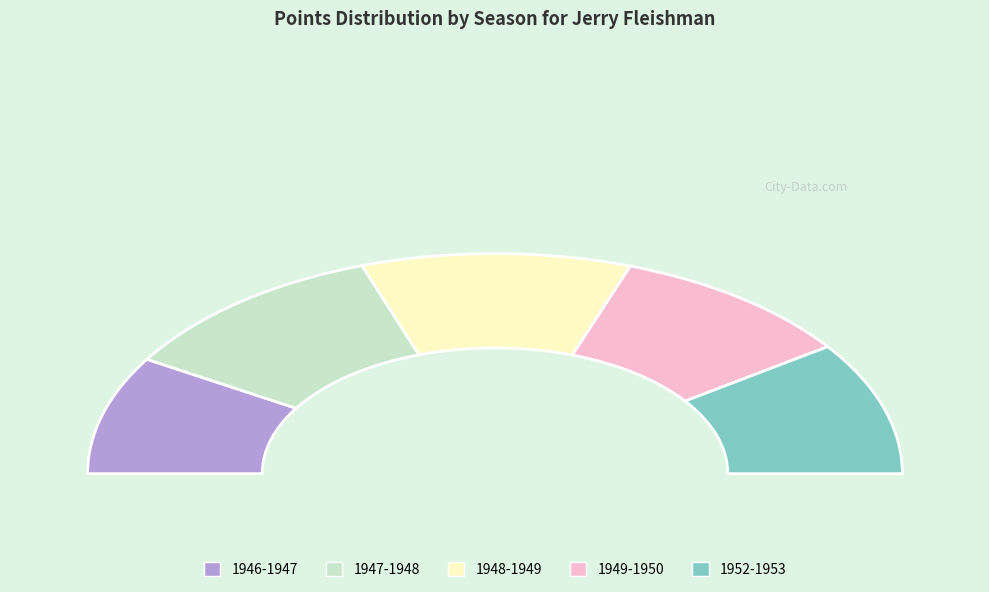

What percentage is the 1947-1948 slice, to the nearest percent?

22%